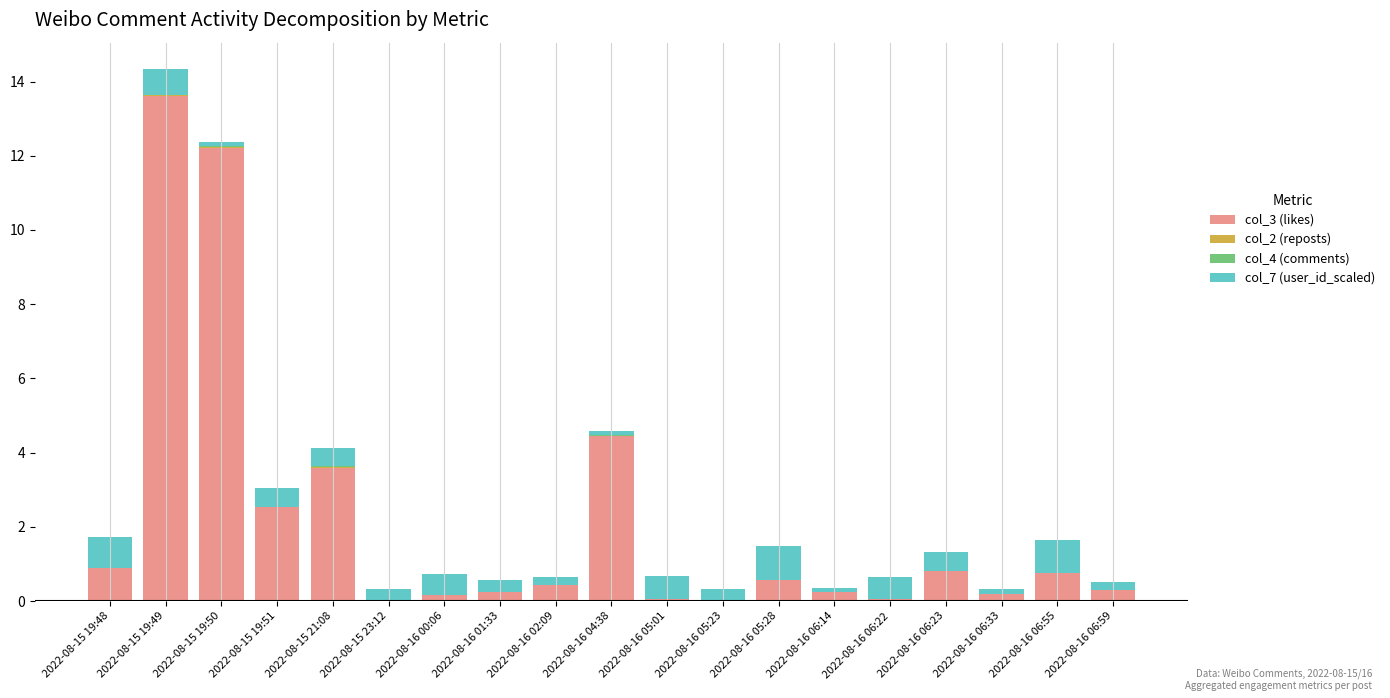

Which category has the highest value in the col_3 (likes) series?

2022-08-15 19:49